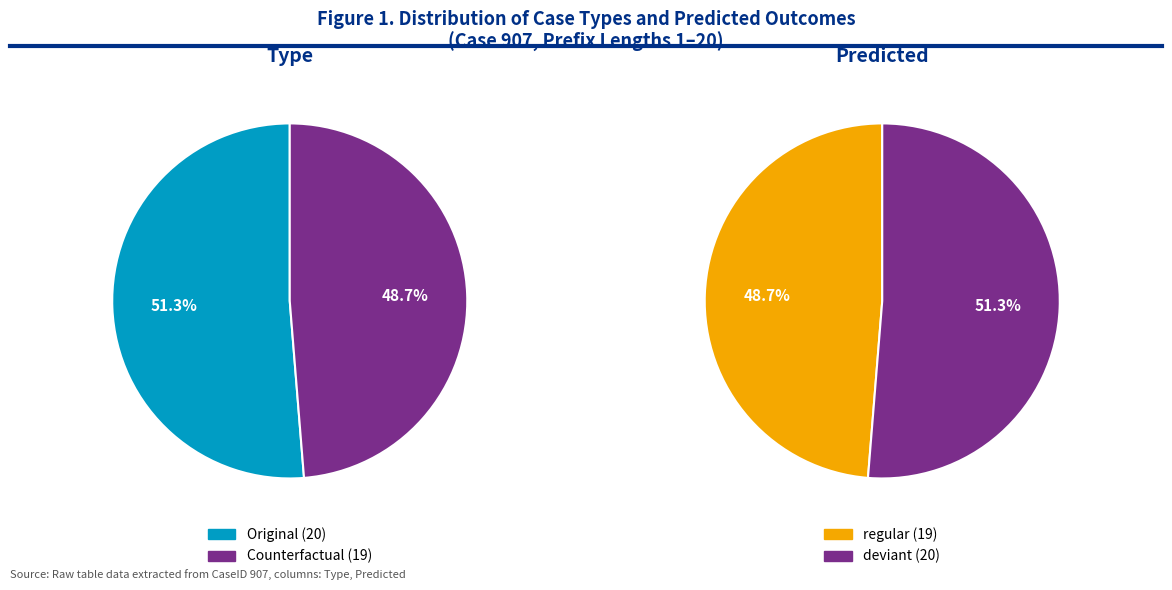

Do regular and regular together represent more than half of the pie?

No